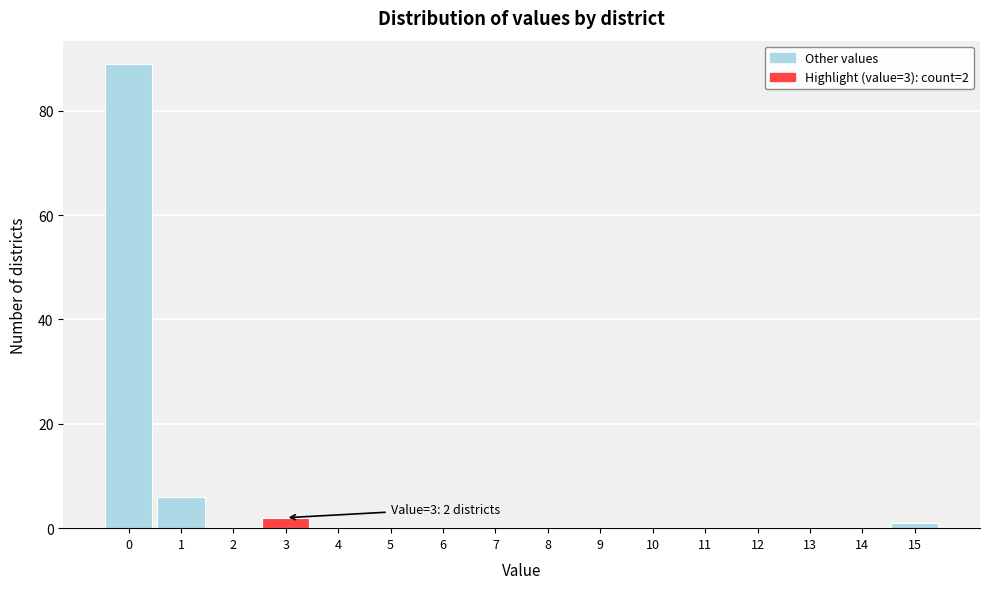

Which range on the x-axis has the tallest bar?

-0.5 to 0.5